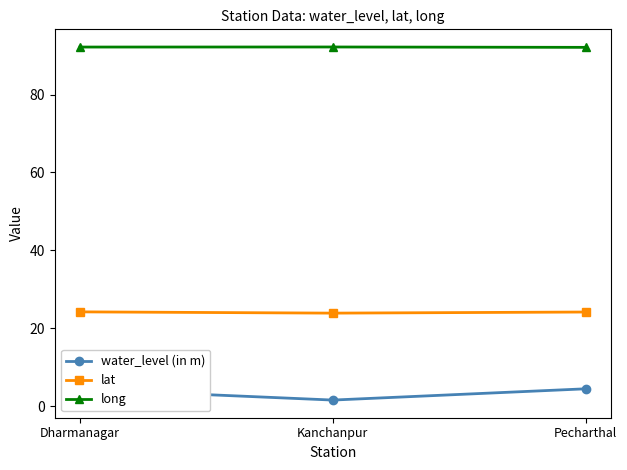

What is the difference between the lat values at Pecharthal and Kanchanpur?

0.3